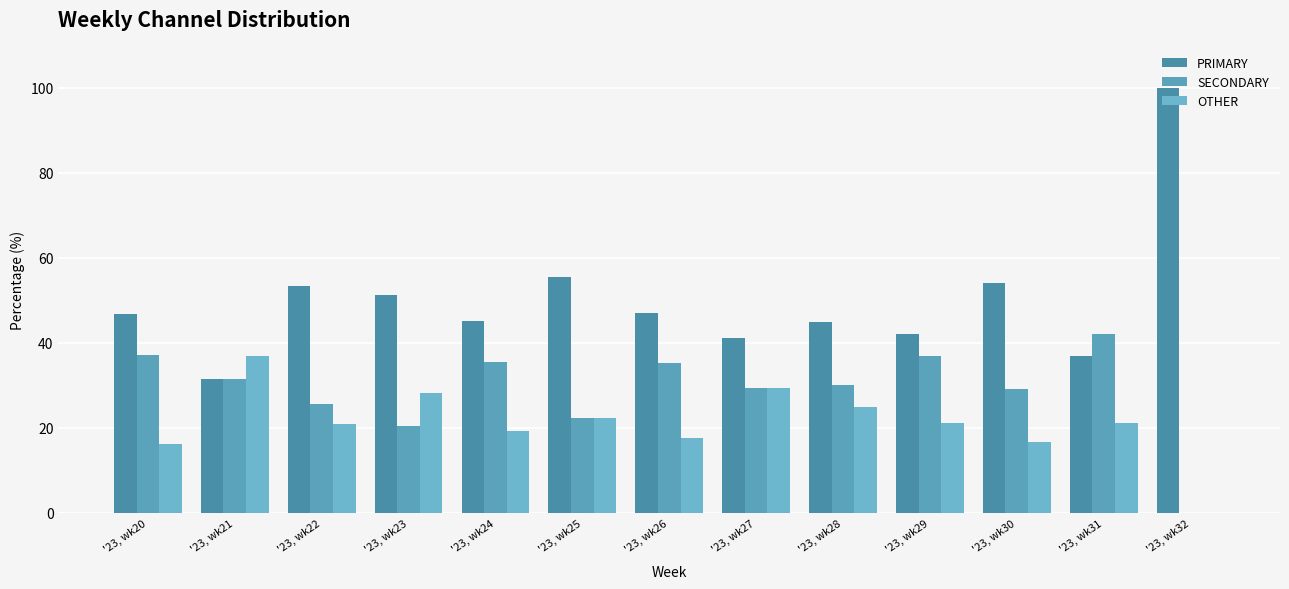

How many series are shown in this chart?

3